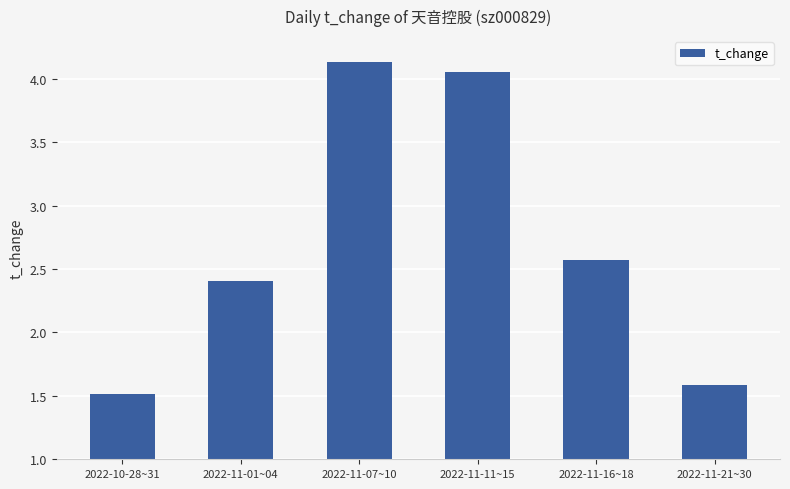

The value at 2022-11-16~18 is 1.1. True or false?

False